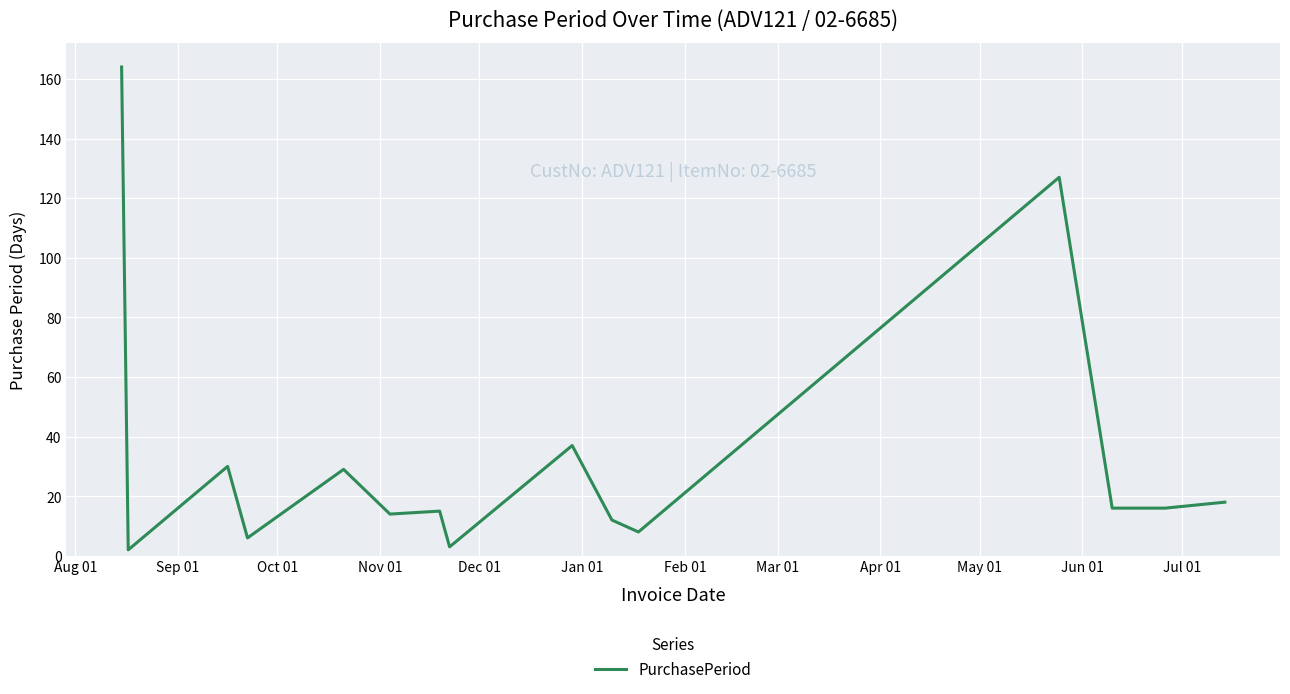

What is the difference between the maximum and minimum values?

162